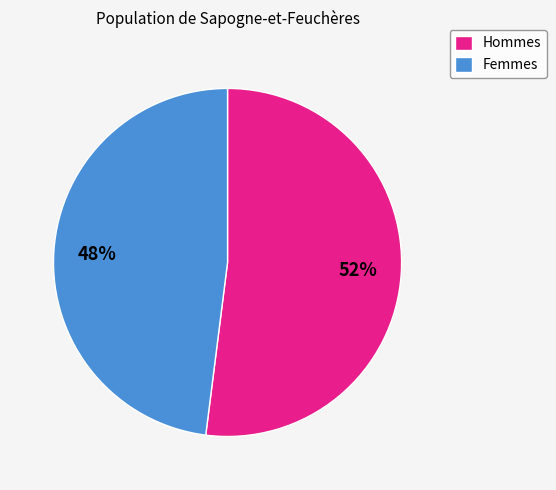

Count the number of slices in the pie.

2